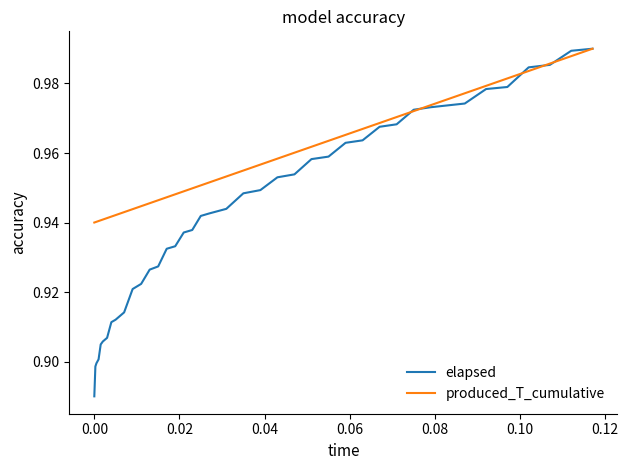

How many lines are shown in the chart?

2